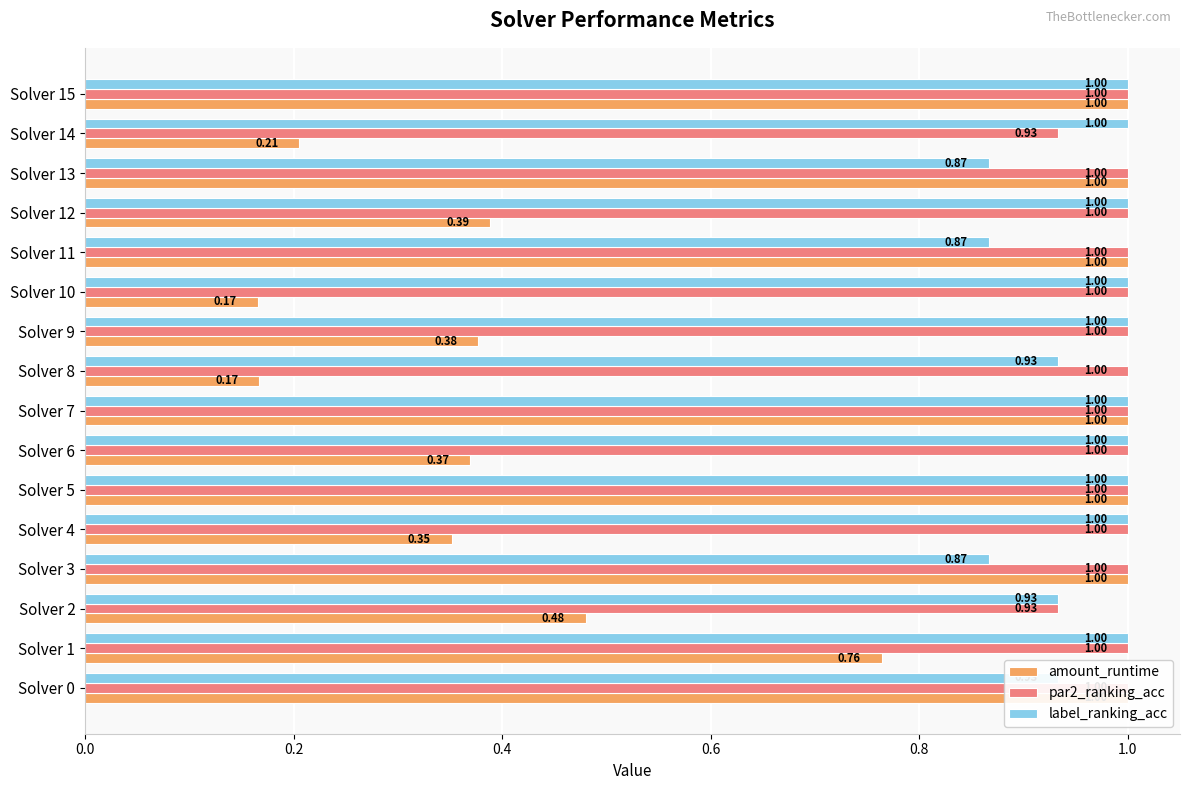

The label_ranking_acc series shows 1.0 at Solver 1. True or false?

True